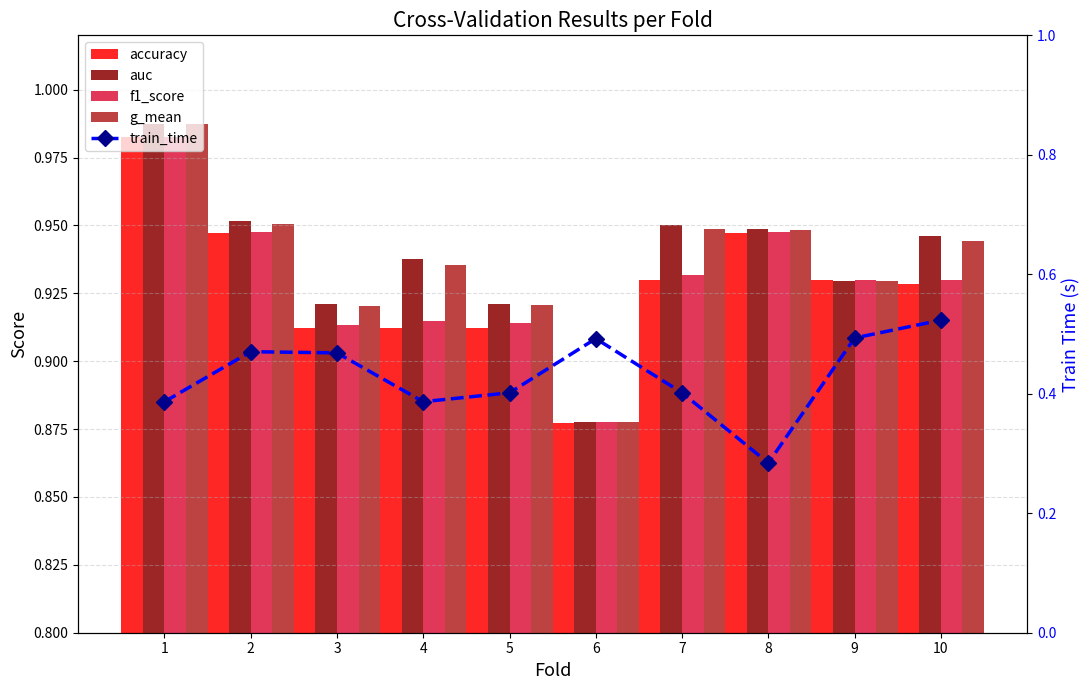

Which series changed the most between 4 and 6?

train_time